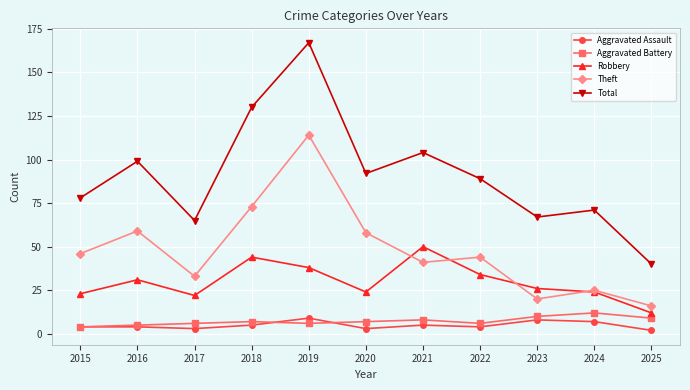

Does the chart have visible grid lines?

Yes